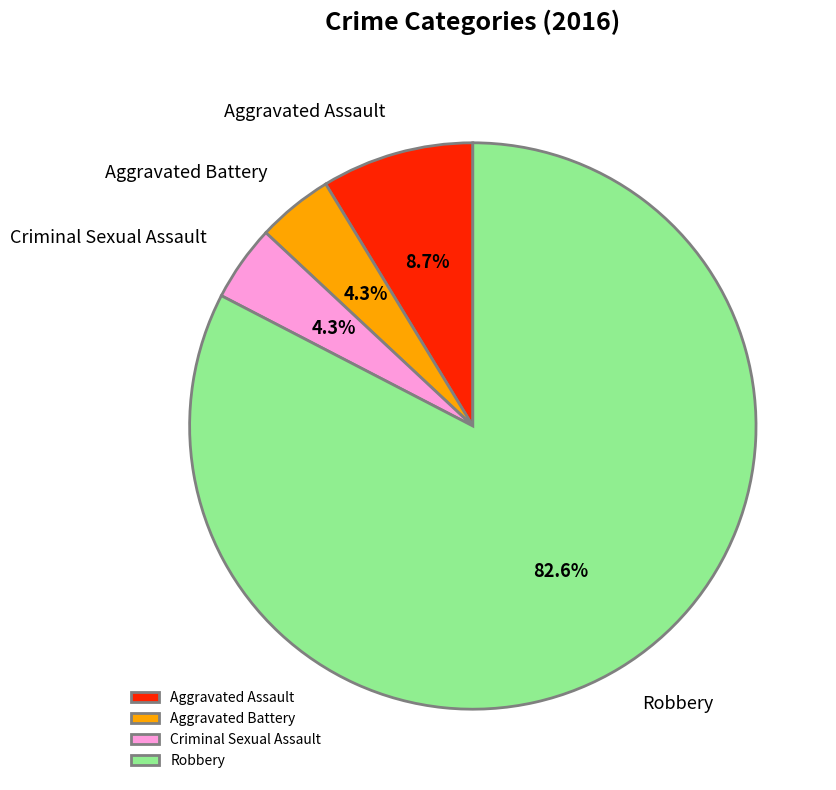

To the nearest percent, what is the difference between the largest and smallest slice percentages?

78%